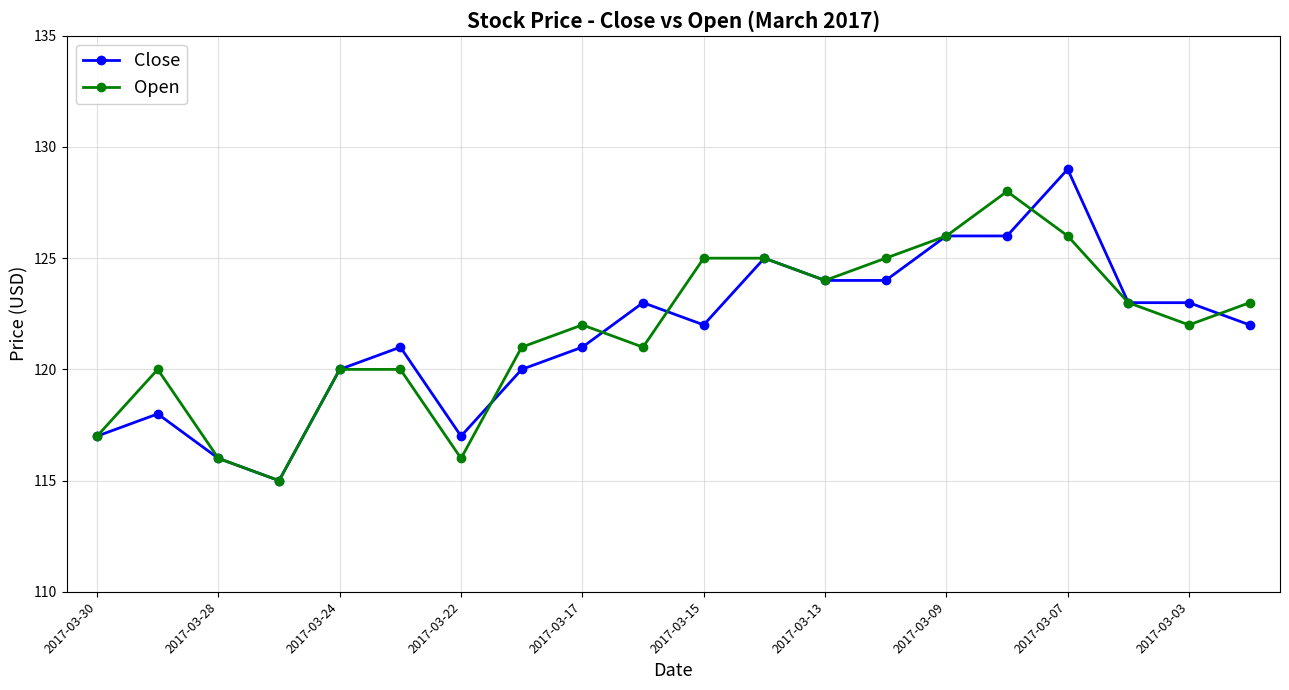

What is the highest value of the Close series?

129